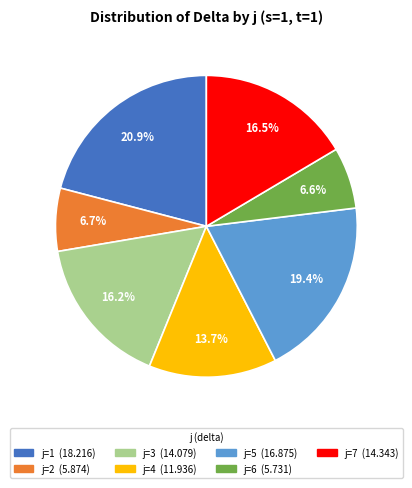

How many segments does this pie chart have?

7